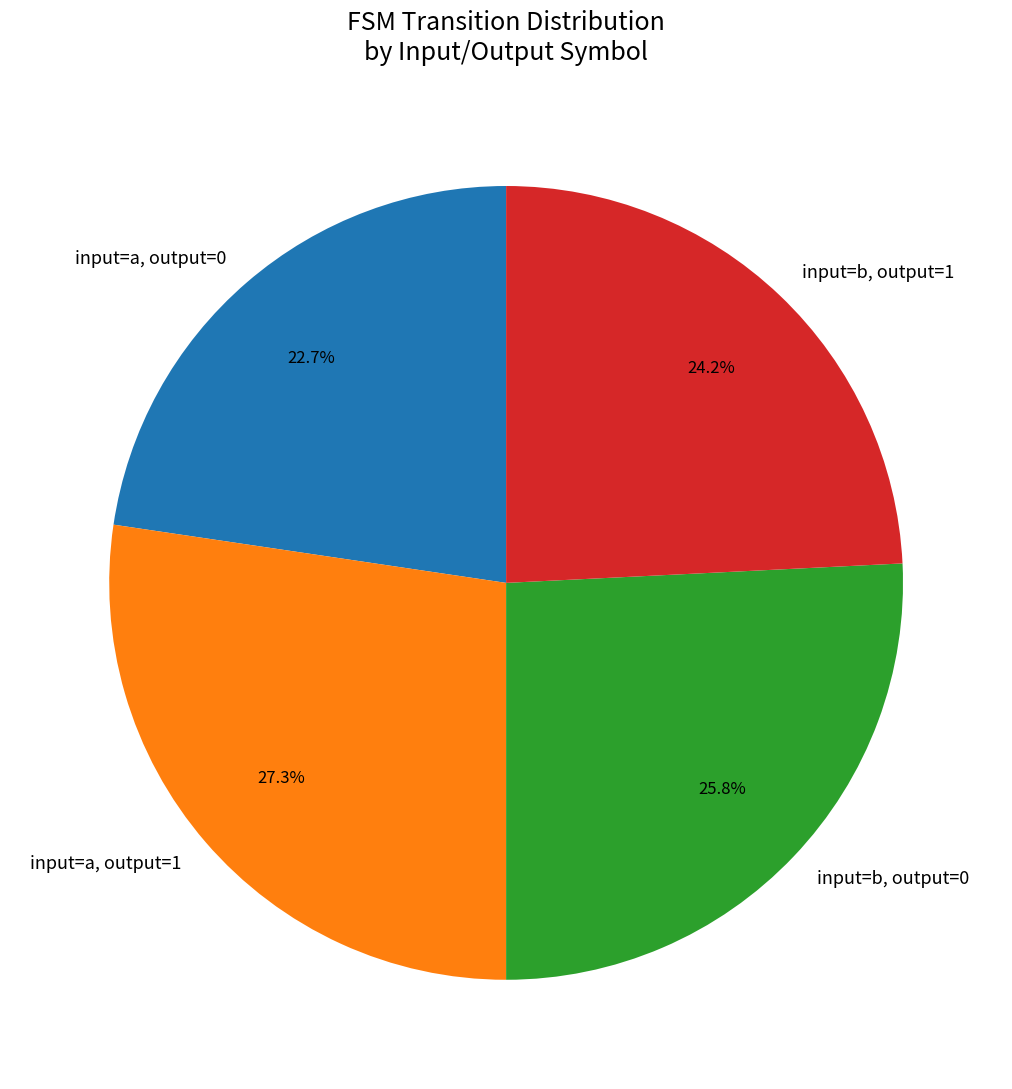

Combined, do input=a, output=1 and input=b, output=0 account for over 50%?

Yes